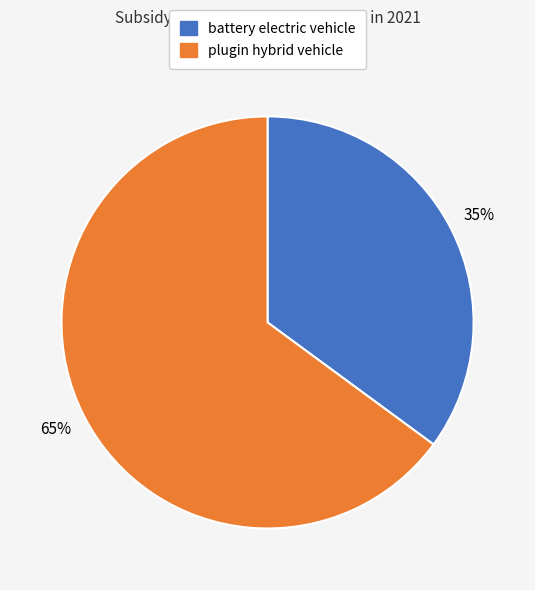

To the nearest percent, what is the average slice percentage?

50%